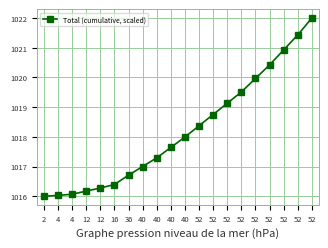

Rank the categories by value from lowest to highest.

2, 4, 4, 12, 12, 16, 36, 40, 40, 40, 40, 52, 52, 52, 52, 52, 52, 52, 52, 52